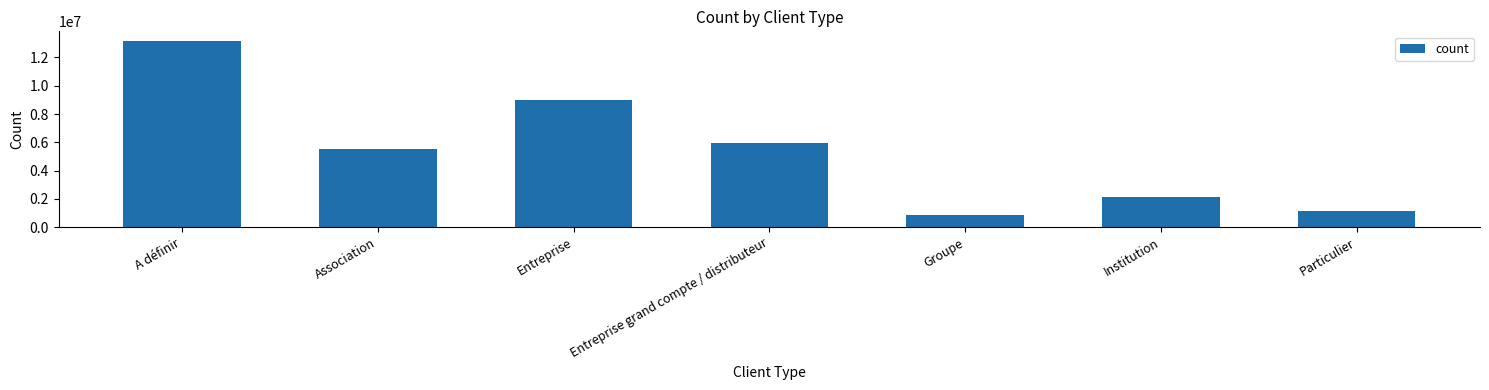

List the labels in order of value, largest first.

A définir, Entreprise, Entreprise grand compte / distributeur, Association, Institution, Particulier, Groupe